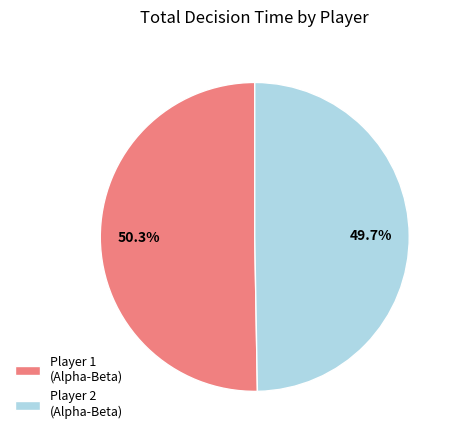

What percentage do Player 1 (Alpha-Beta) and Player 2 (Alpha-Beta) together represent?

100.0%